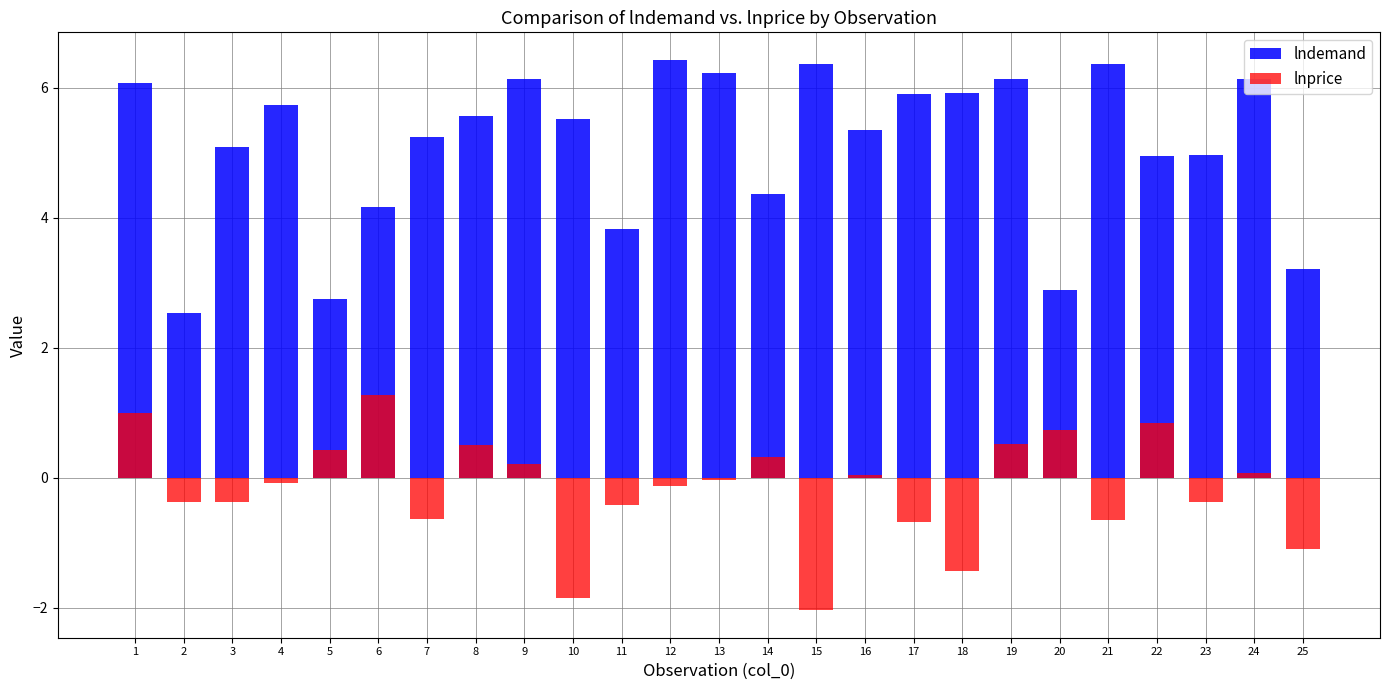

What is the average value of the lnprice series?

-0.2